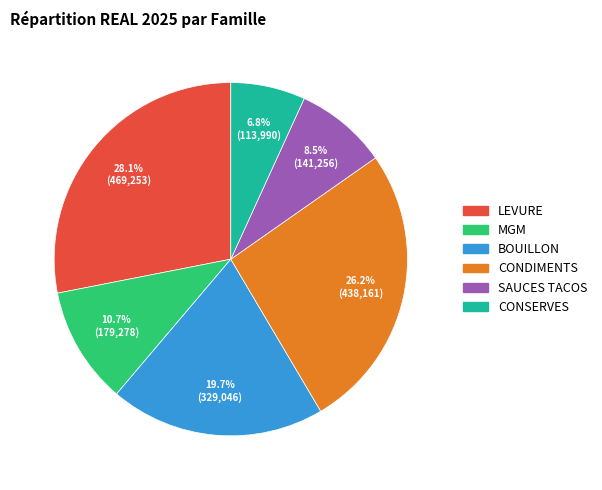

To the nearest percent, what is the combined percentage of CONSERVES and LEVURE?

35%